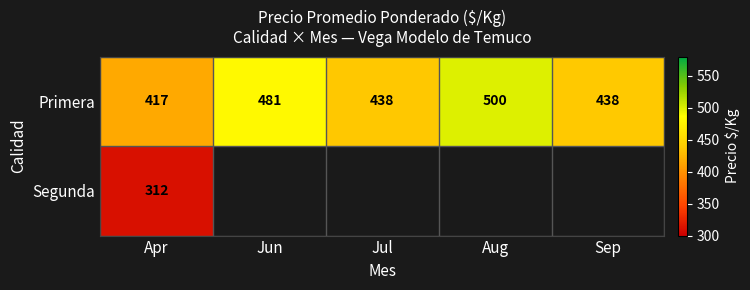

The value of Primera at Jul is 438. True or false?

True